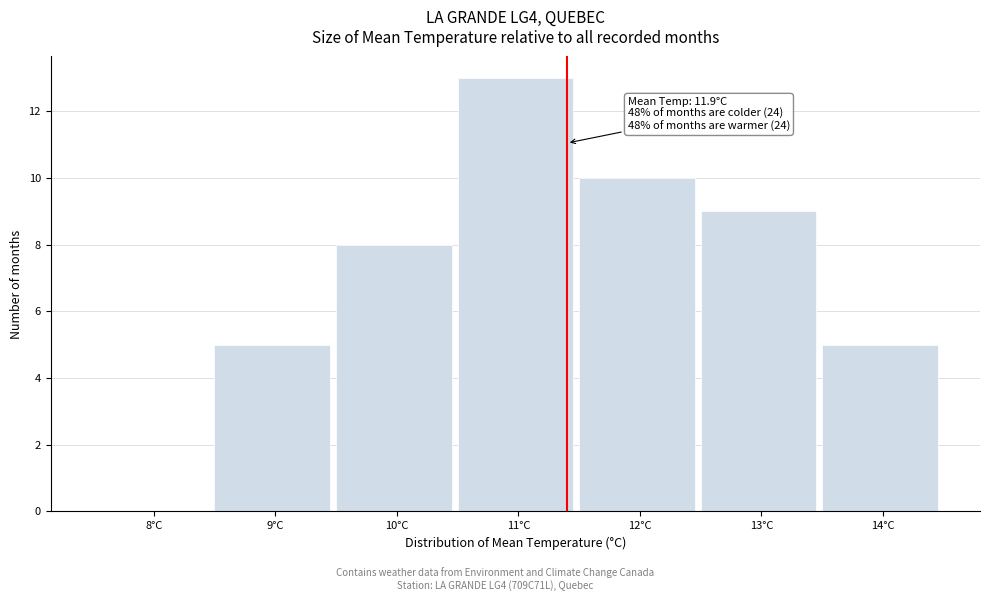

Reading right to left, transcribe all the data shown in this chart.

14°C=5	13°C=9	12°C=10	11°C=13	10°C=8	9°C=5	8°C=0